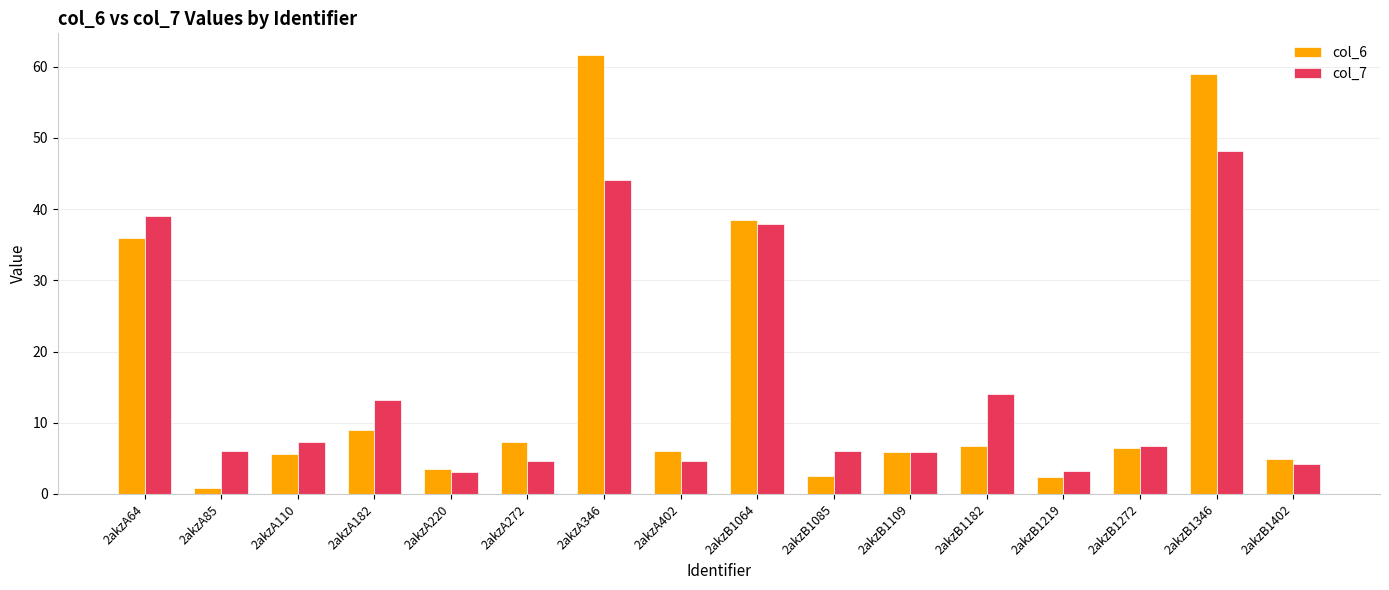

What is the difference between the highest and lowest values at 2akzB1085?

3.5